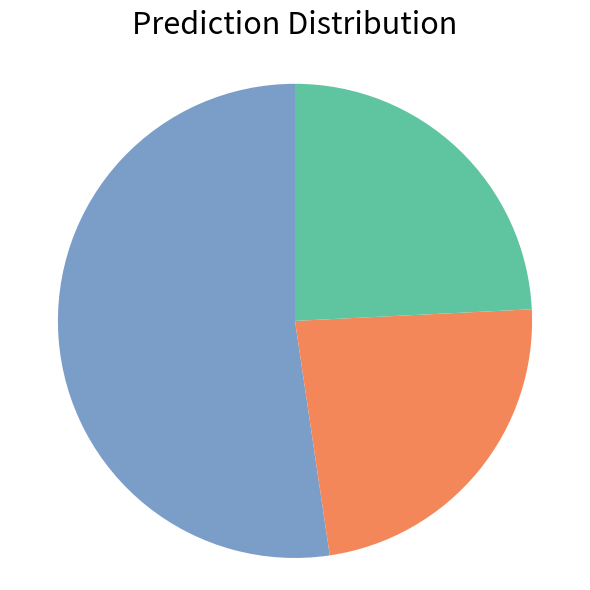

Is there a majority slice in this chart?

Yes